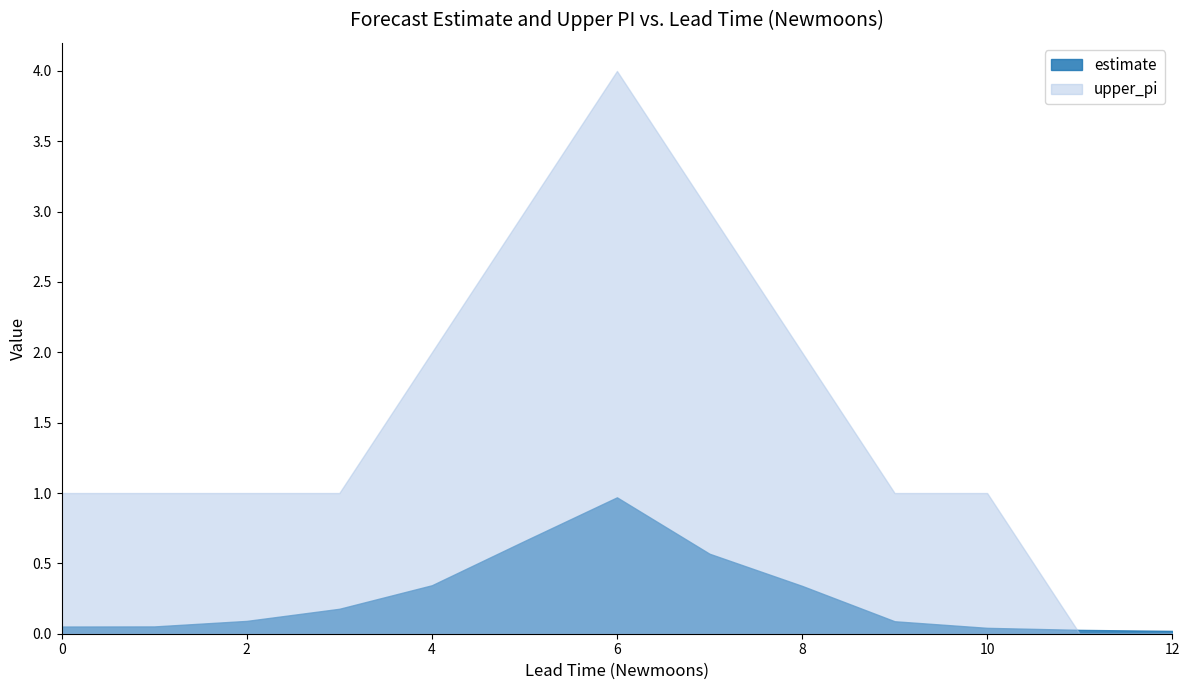

Which category has the lowest value in the upper_pi series?

11